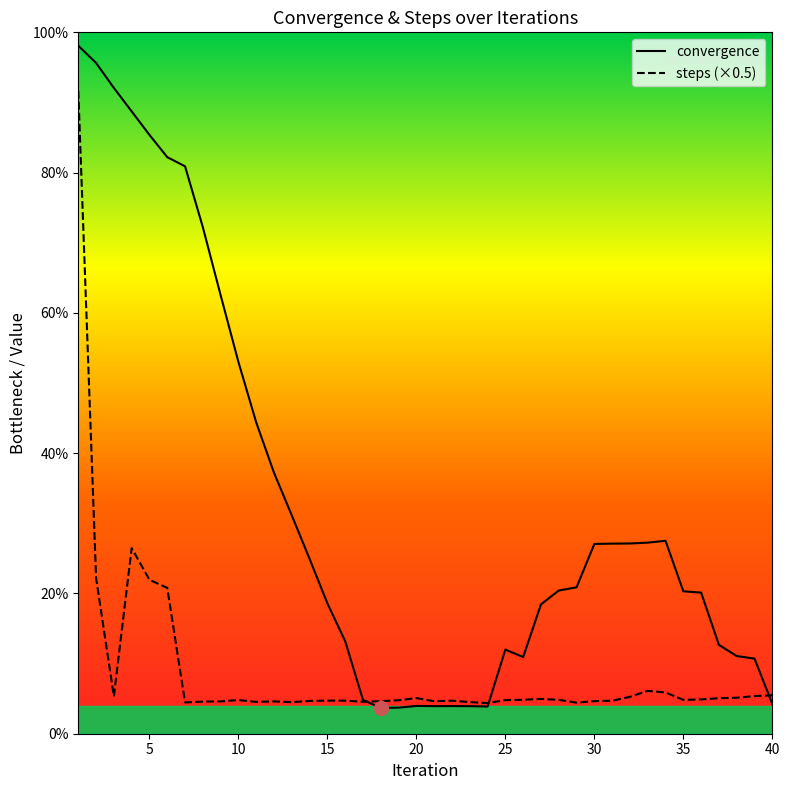

Reading right to left, what are all the values shown in this chart?

convergence: 4.2	10.7	11.1	12.7	20.1	20.3	27.5	27.2	27.1	27.1	27.1	20.9	20.4	18.4	10.9	12.0	3.9	3.9	3.9	3.9	4.0	3.7	3.7	4.8	13.2	18.6	24.9	31.1	37.2	44.4	53.0	62.5	72.2	80.9	82.2	85.4	88.7	92.1	95.6	98.1
steps: 5.5	5.4	5.1	5.1	4.9	4.8	5.9	6.1	5.3	4.7	4.7	4.4	4.8	5.0	4.8	4.8	4.4	4.5	4.7	4.6	5.1	4.8	4.6	4.6	4.7	4.7	4.7	4.5	4.6	4.5	4.8	4.6	4.6	4.5	20.8	21.9	26.5	5.3	22.2	91.7